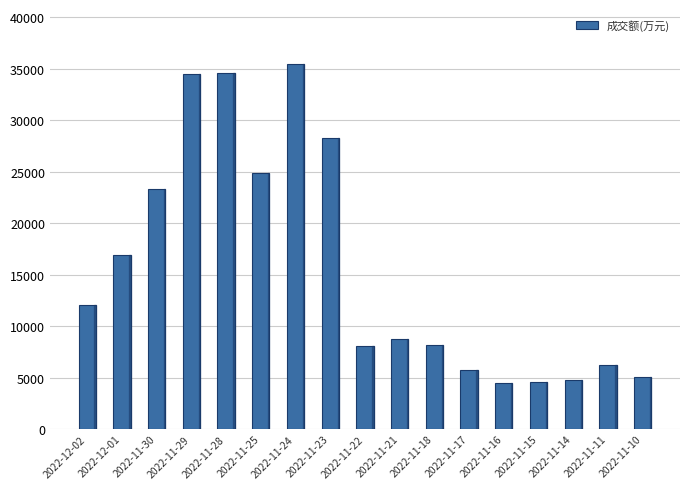

What is the change in value from 2022-12-02 to 2022-11-10?

-6981